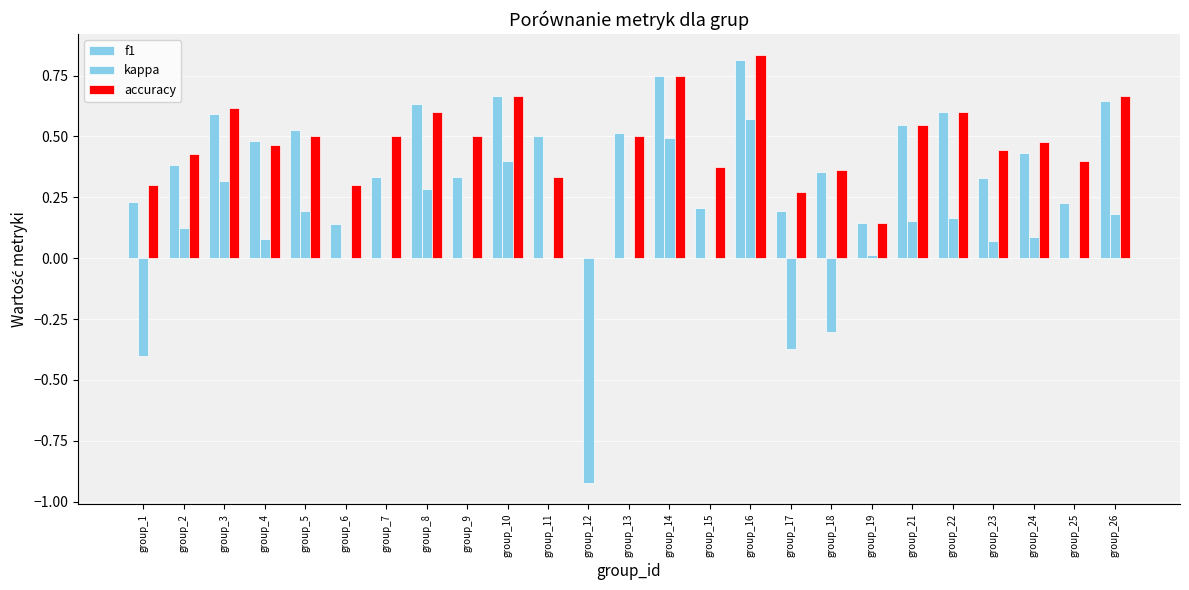

The accuracy series shows 0.7 at group_26. True or false?

True